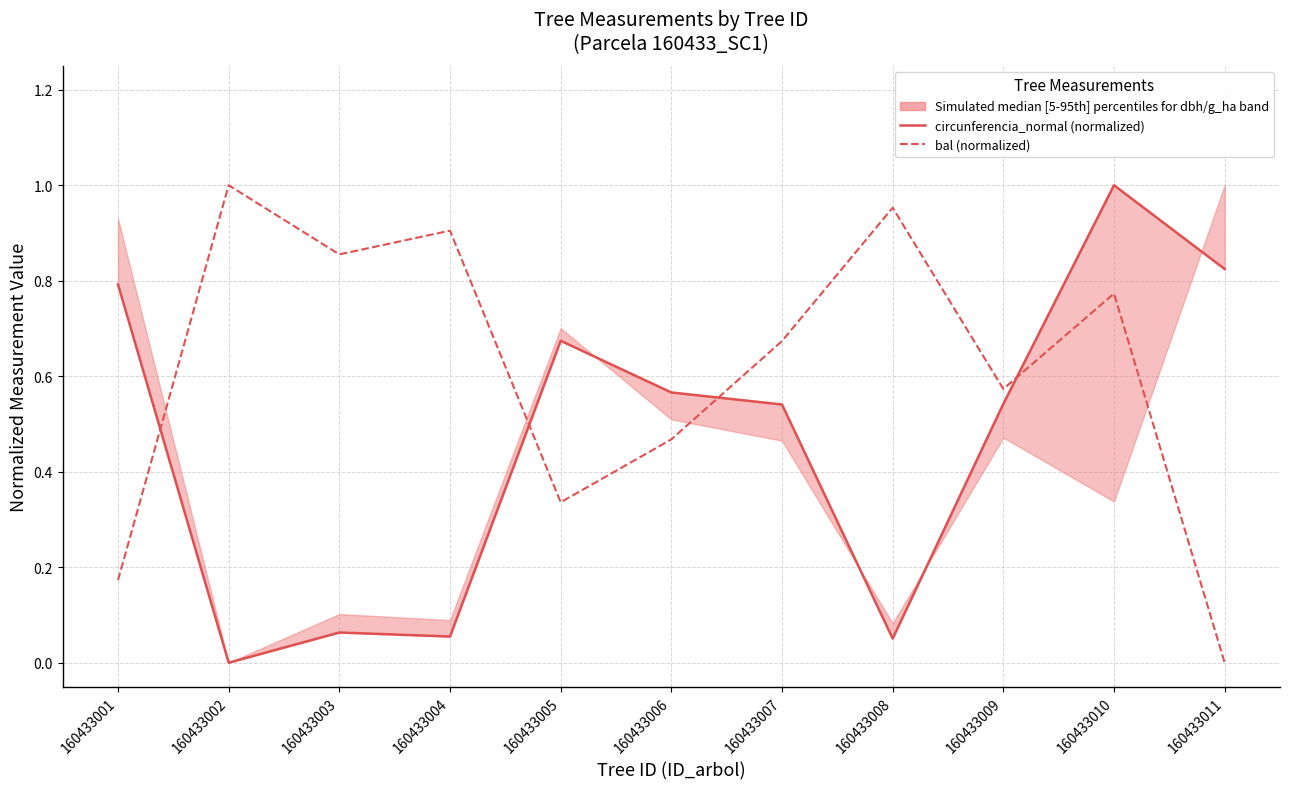

What is the sum of all circunferencia_normal (normalized) values?

5.1